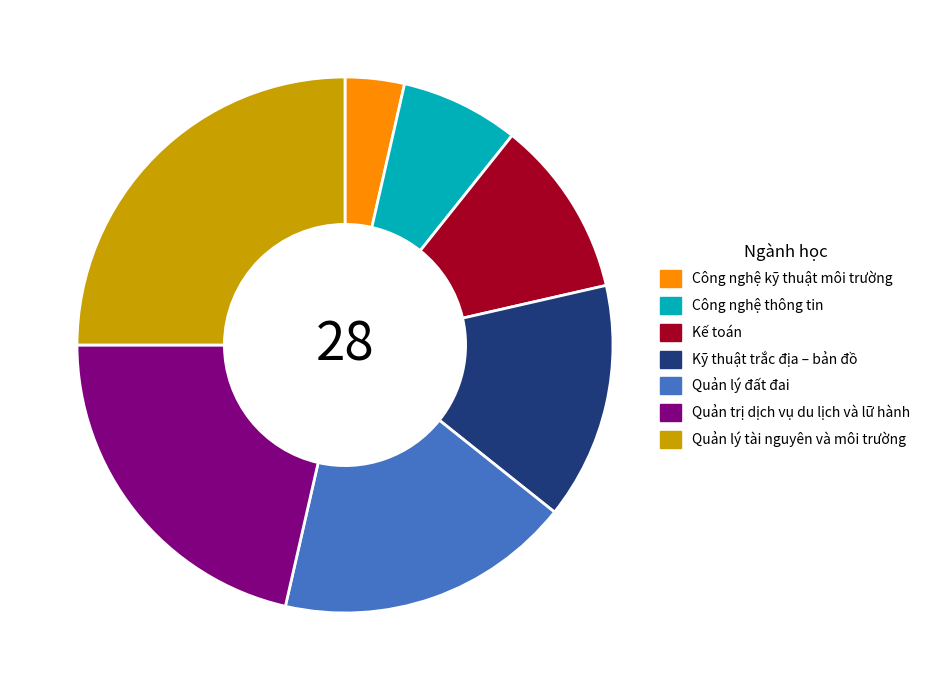

Rank the categories by value from highest to lowest.

Quản lý tài nguyên và môi trường, Quản trị dịch vụ du lịch và lữ hành, Quản lý đất đai, Kỹ thuật trắc địa – bản đồ, Kế toán, Công nghệ thông tin, Công nghệ kỹ thuật môi trường